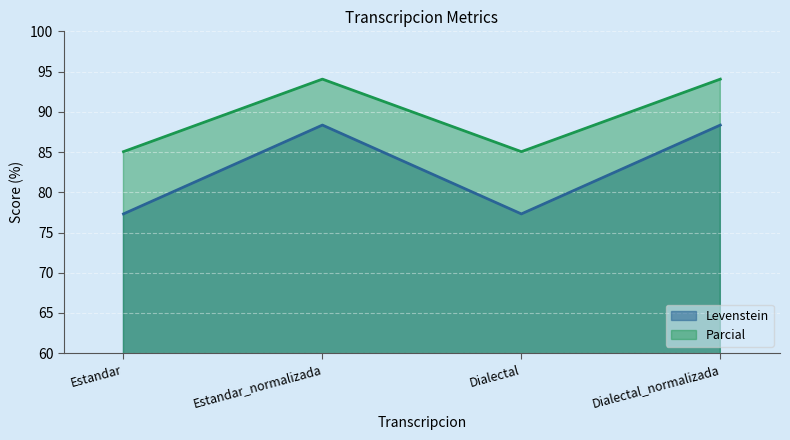

At which label does Levenstein first exceed 88?

Estandar_normalizada